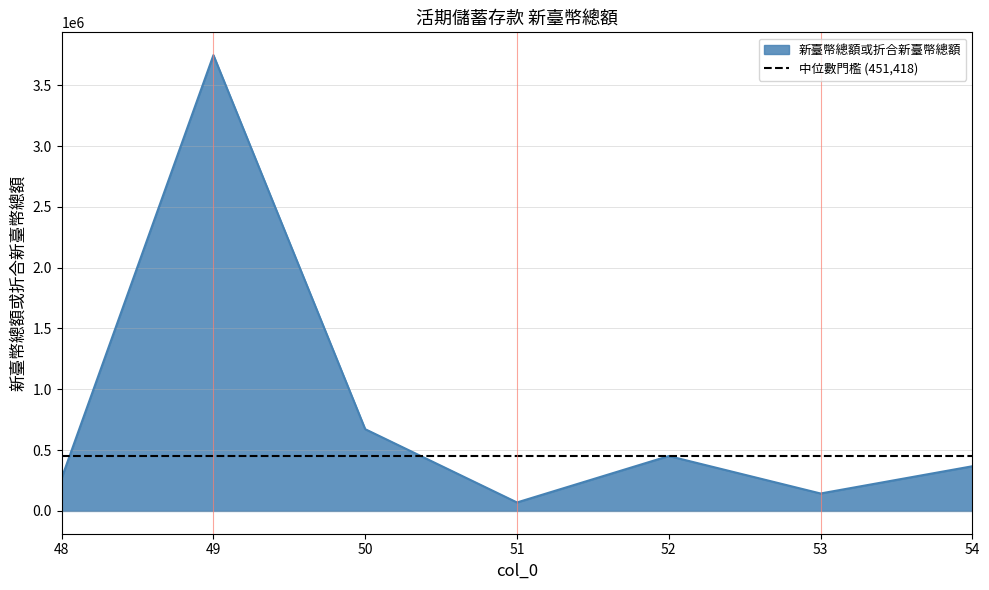

What is the difference between the values at 50 and 54?

304800